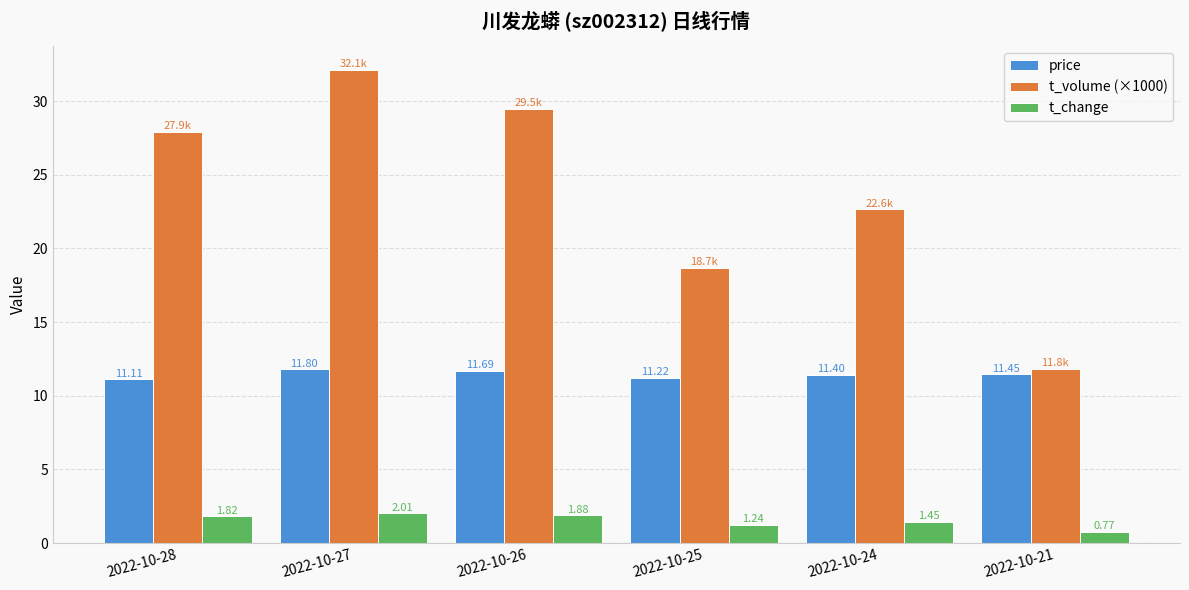

Is it true that price equals 5.5 at 2022-10-26?

False